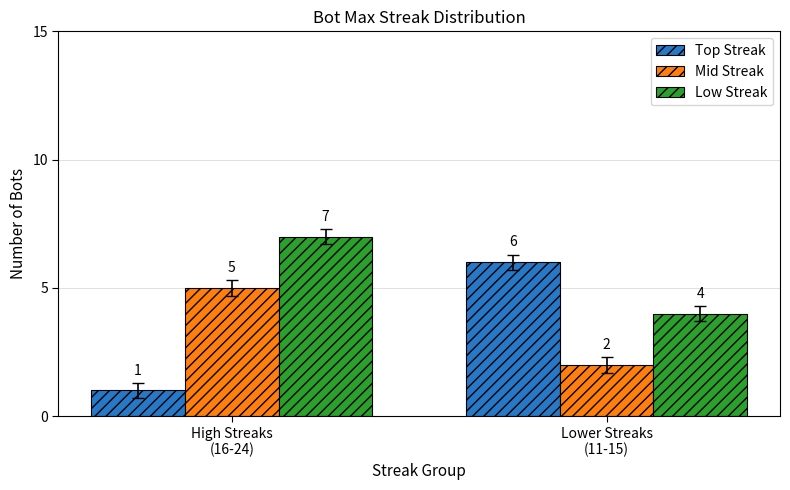

Are the bars horizontal?

No